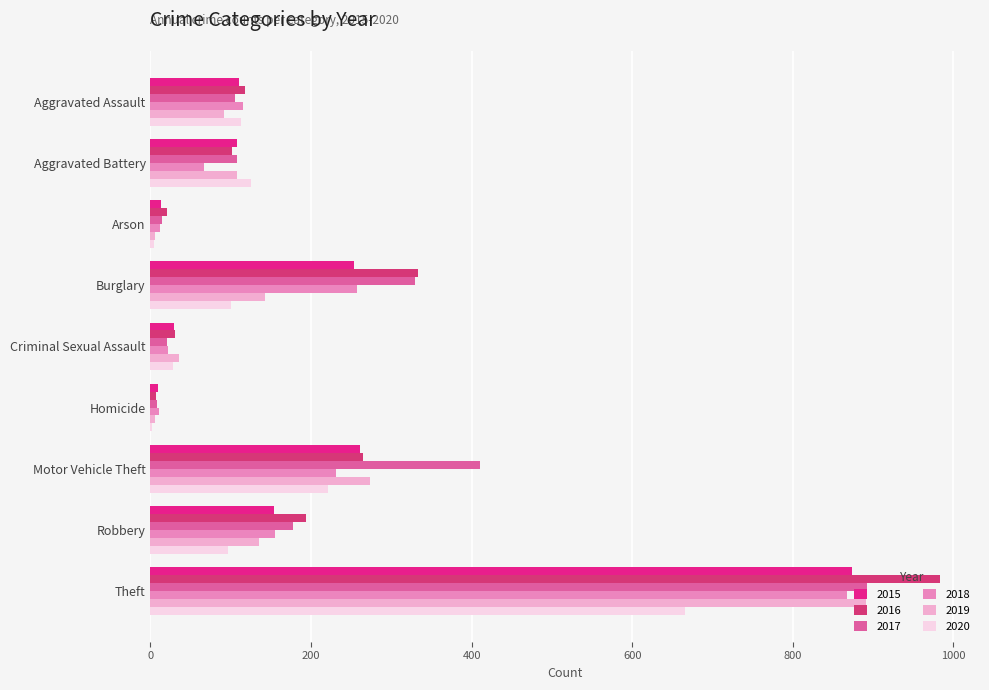

Count the number of categories in the chart.

9